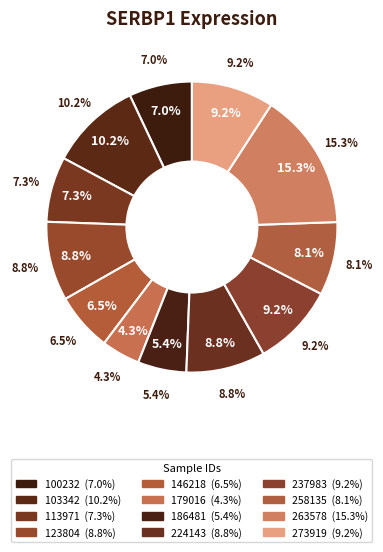

Is there a majority slice in this chart?

No